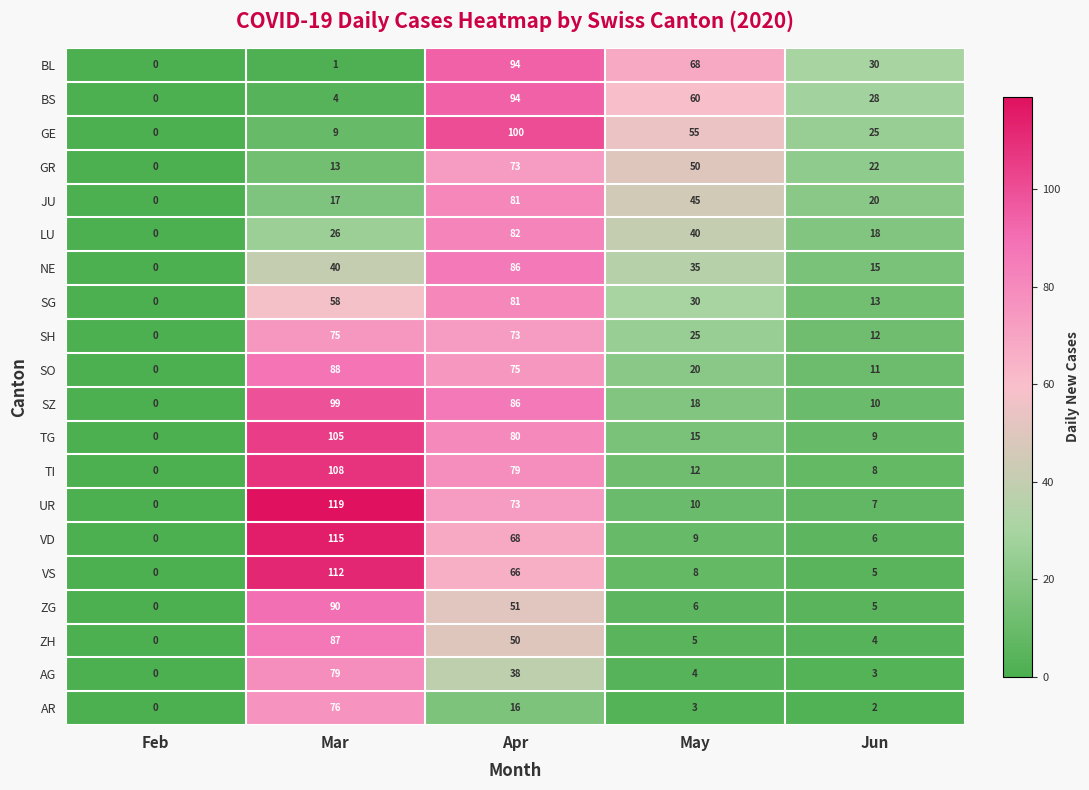

At how many categories does at least one series exceed 109?

1